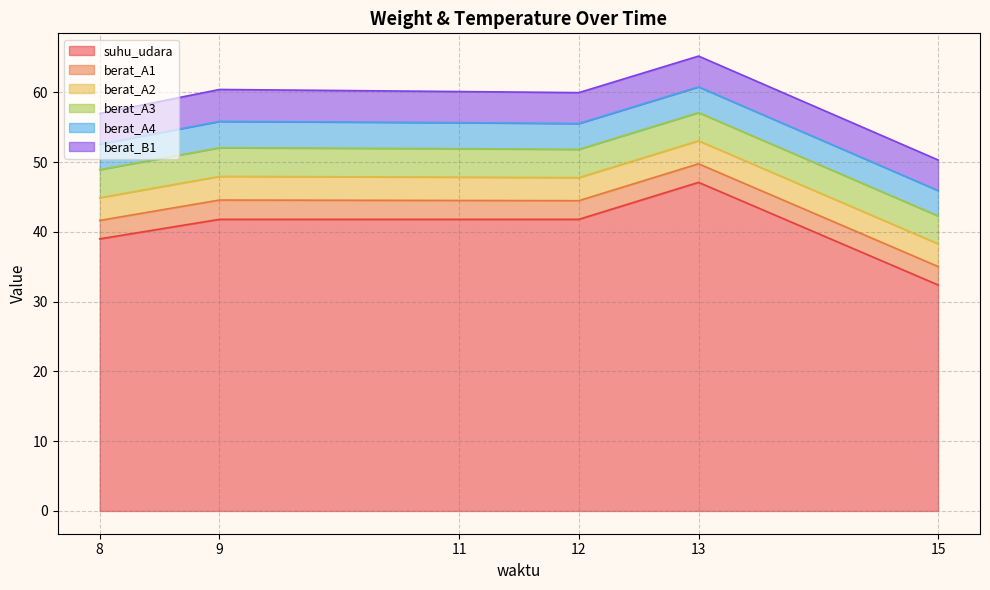

What is the difference between the second highest and minimum values in the berat_A4 series?

0.1